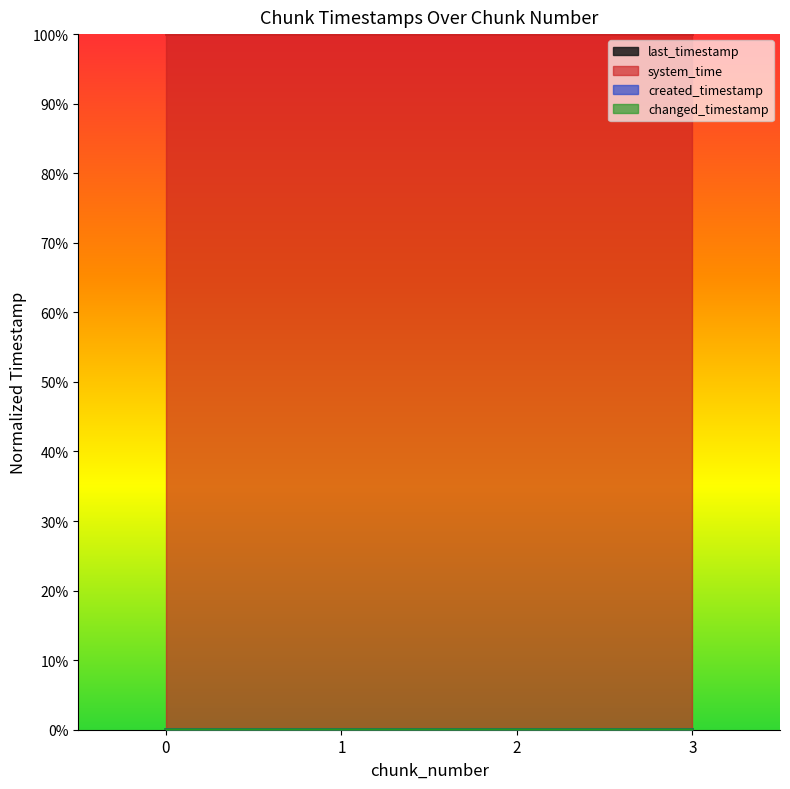

True or false: system_time and last_timestamp cross at least once.

False